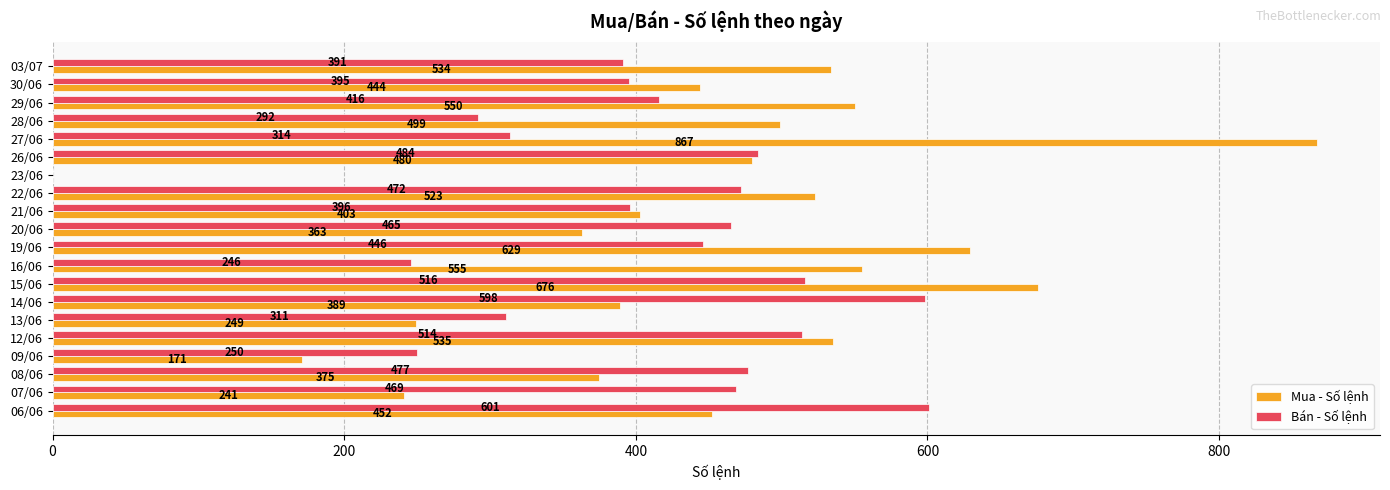

At which category is the sum across all series the highest?

15/06